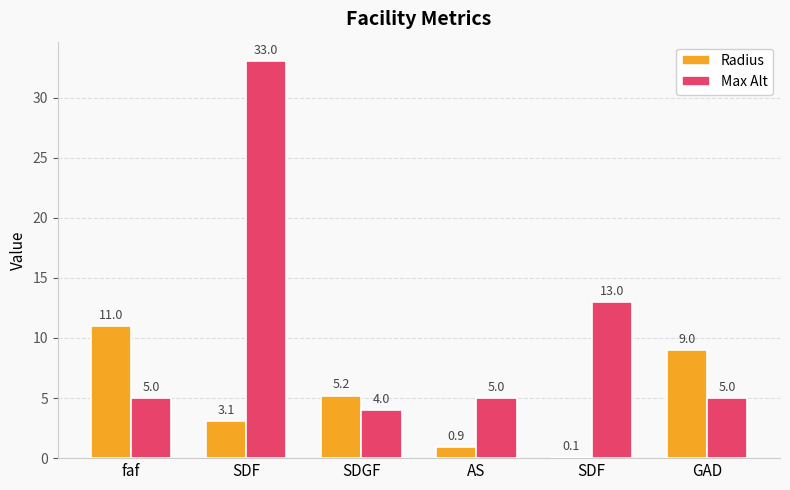

What is the label of the 4th bar from the left?

AS